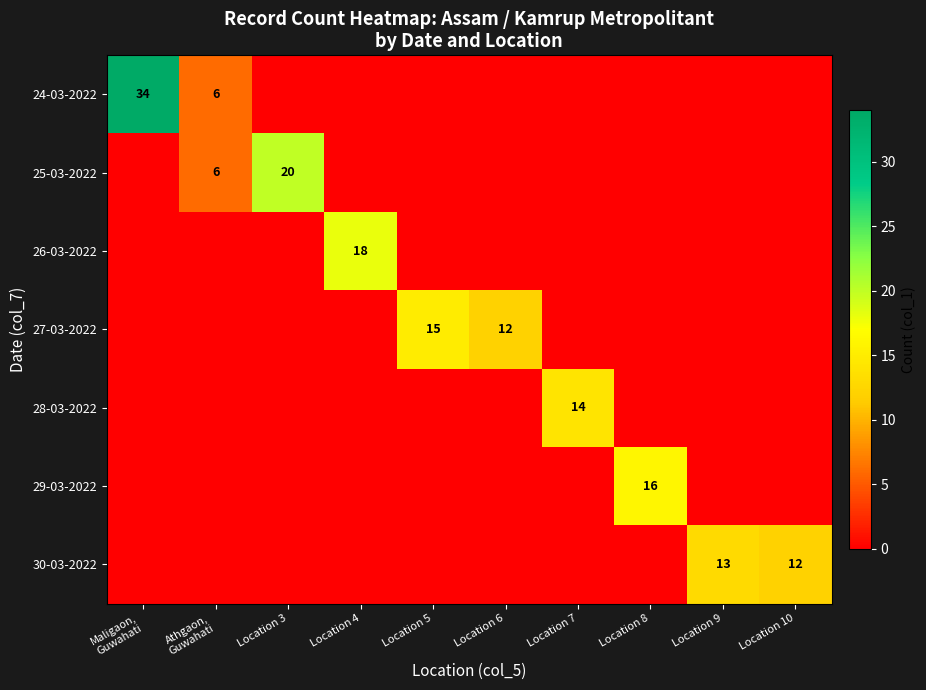

The value of 27-03-2022 at Location 6 is 7. True or false?

False